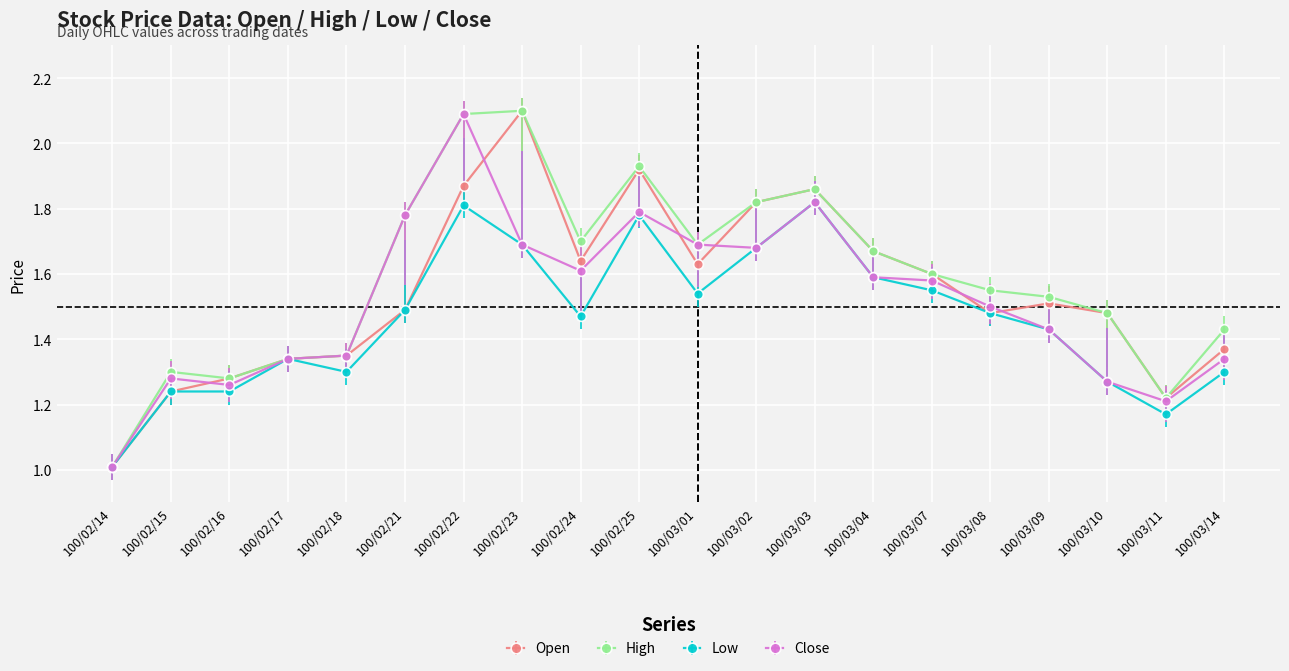

What is the maximum value for Open?

2.1